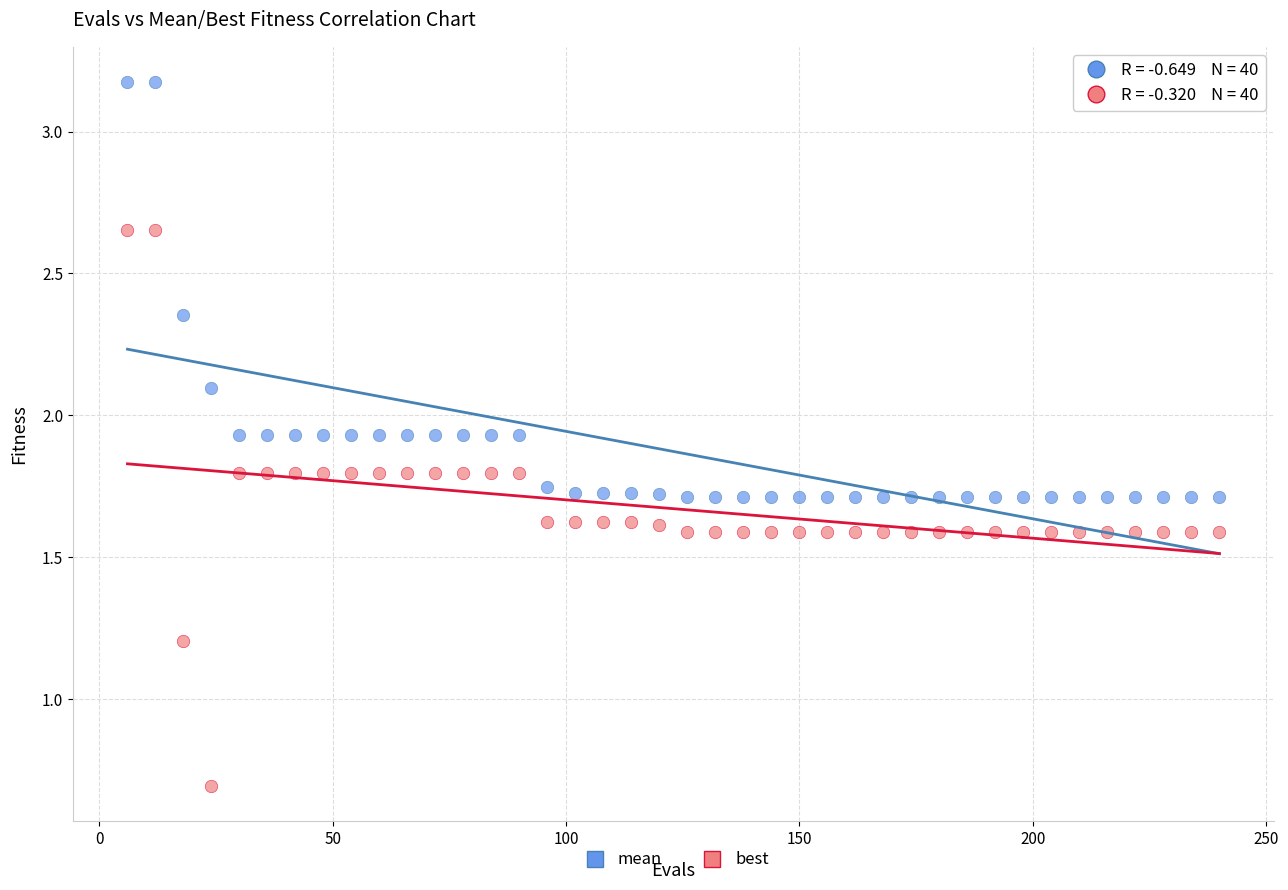

Which series contains the highest Y value?

mean